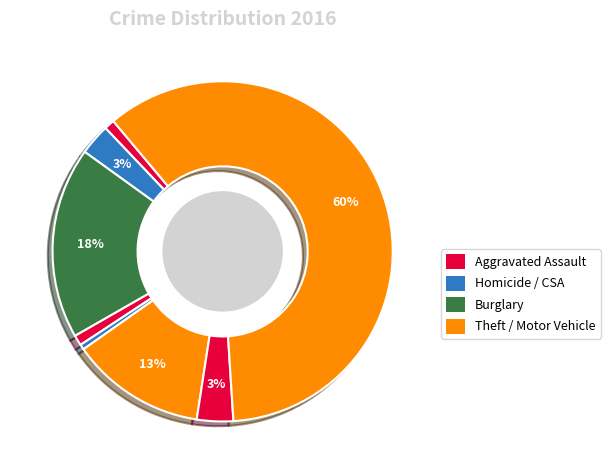

To the nearest percent, what is the average slice percentage?

11%